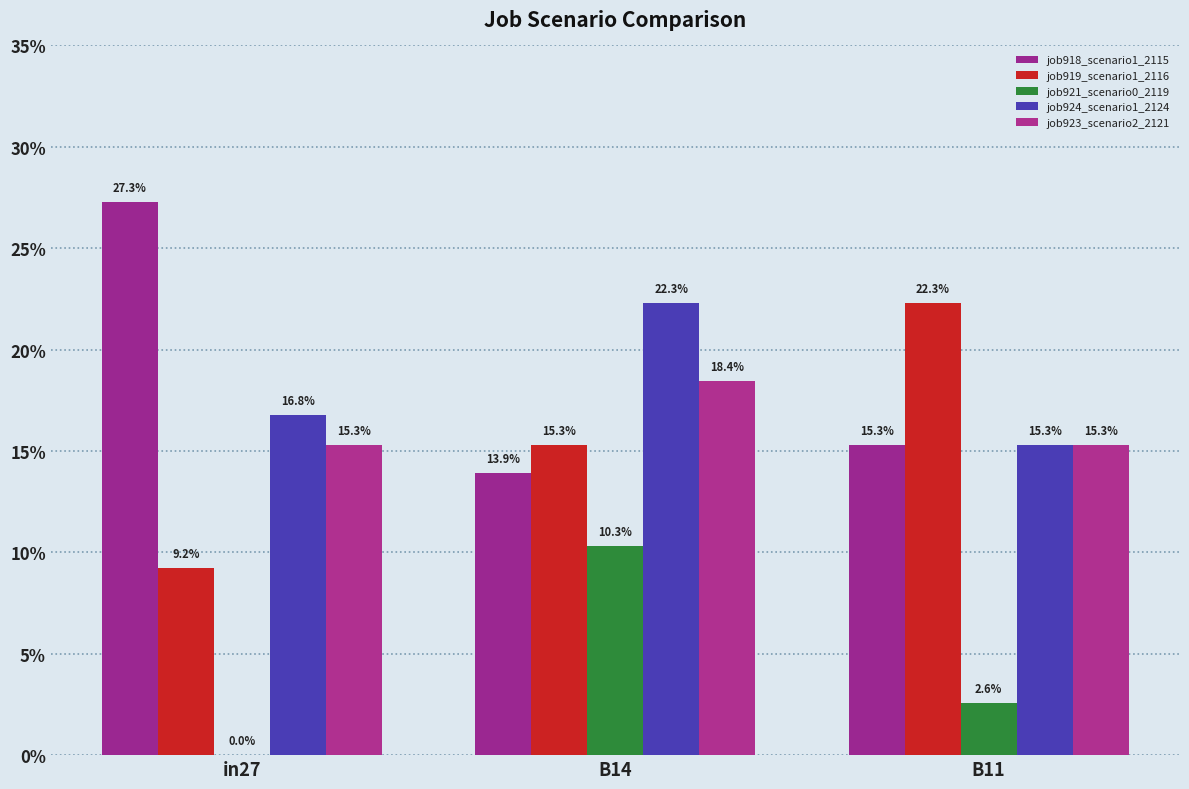

Rank the series at B14 from lowest to highest value.

job921_scenario0_2119, job918_scenario1_2115, job919_scenario1_2116, job923_scenario2_2121, job924_scenario1_2124